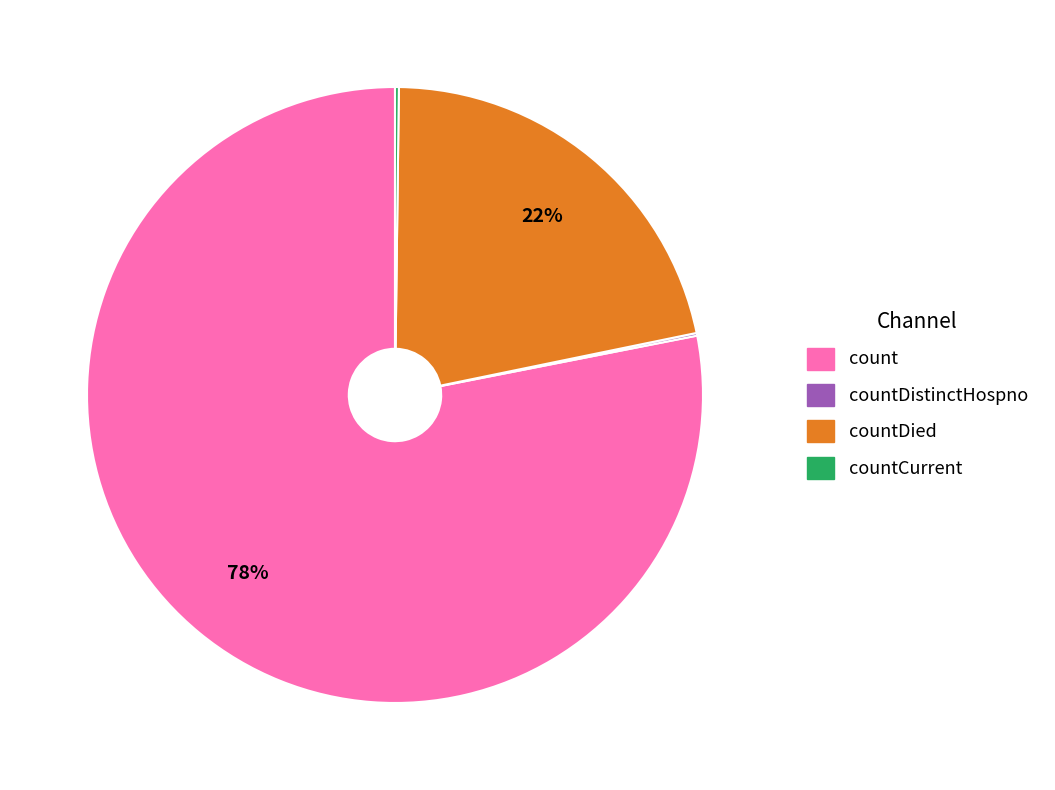

What is the ratio of the value at countDied to the value at count?

0.3